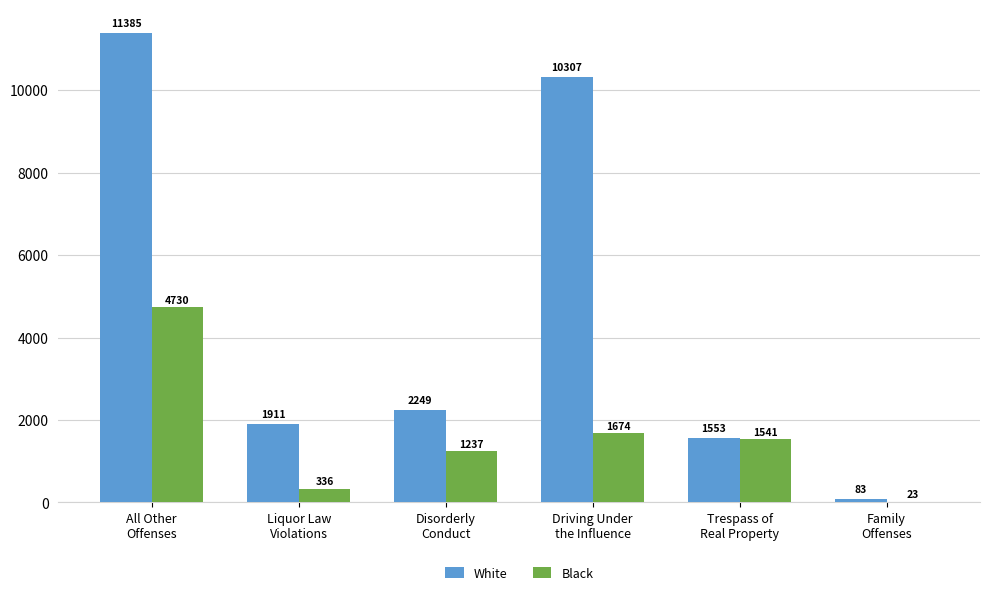

Reading left to right, extract all data points from this chart.

White: All Other
Offenses=11385	Liquor Law
Violations=1911	Disorderly
Conduct=2249	Driving Under
the Influence=10307	Trespass of
Real Property=1553	Family
Offenses=83
Black: All Other
Offenses=4730	Liquor Law
Violations=336	Disorderly
Conduct=1237	Driving Under
the Influence=1674	Trespass of
Real Property=1541	Family
Offenses=23